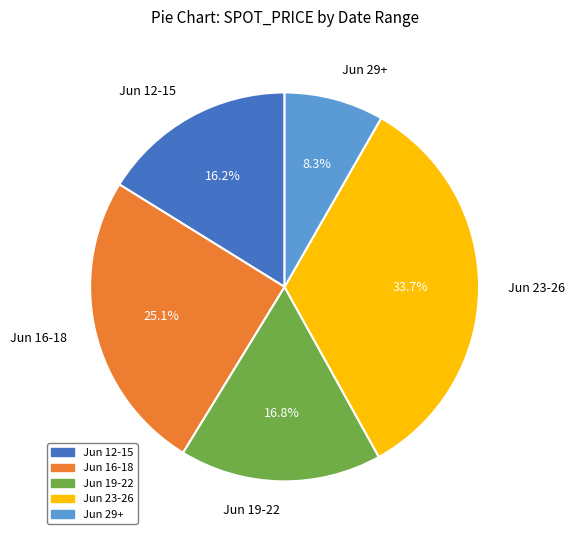

To the nearest percent, what is the average slice percentage?

20%